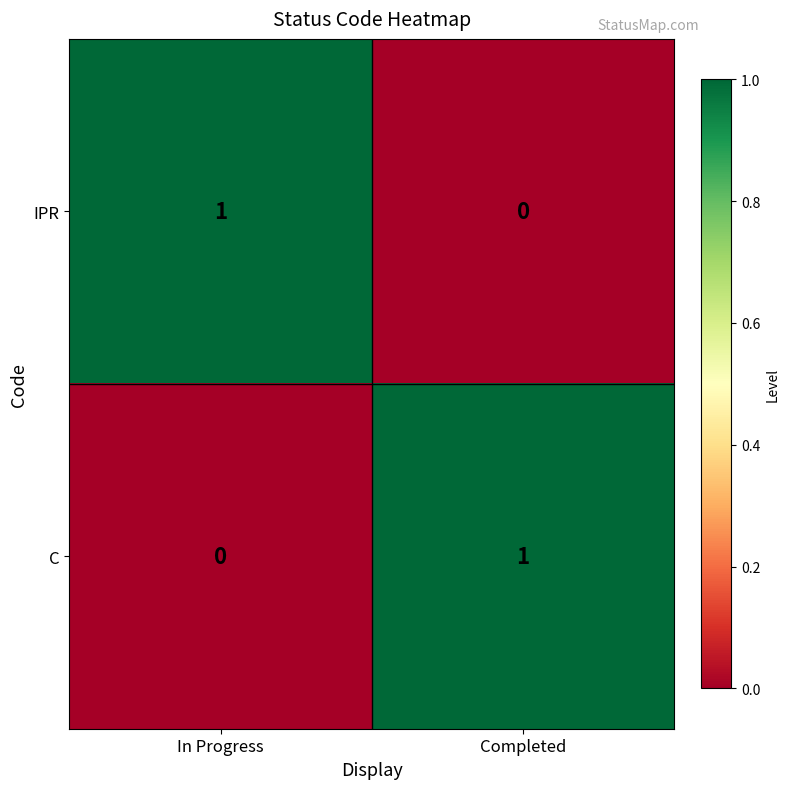

The C series shows -1 at In Progress. True or false?

False